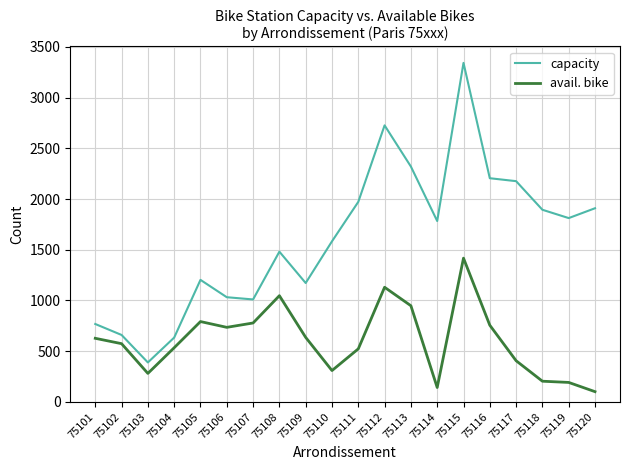

What is the total value across all series at 75103?

670